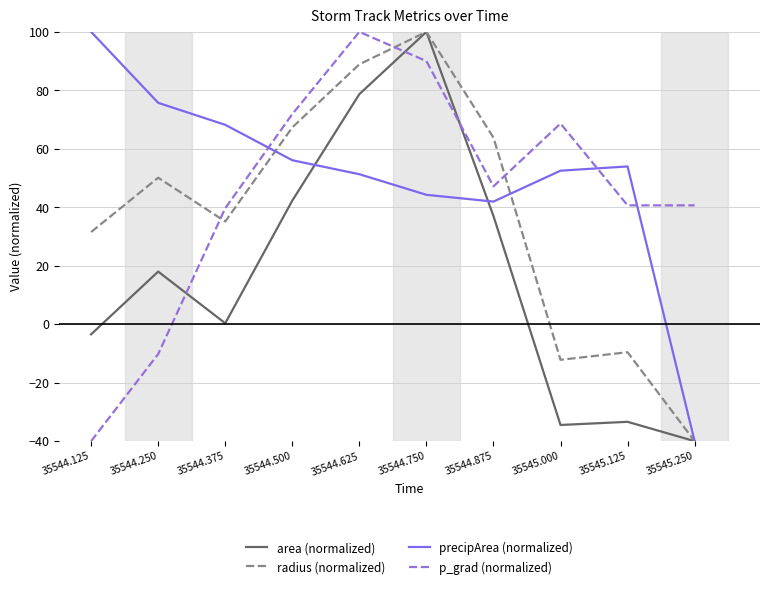

The radius (normalized) series shows 50.1 at 35544.250. True or false?

True